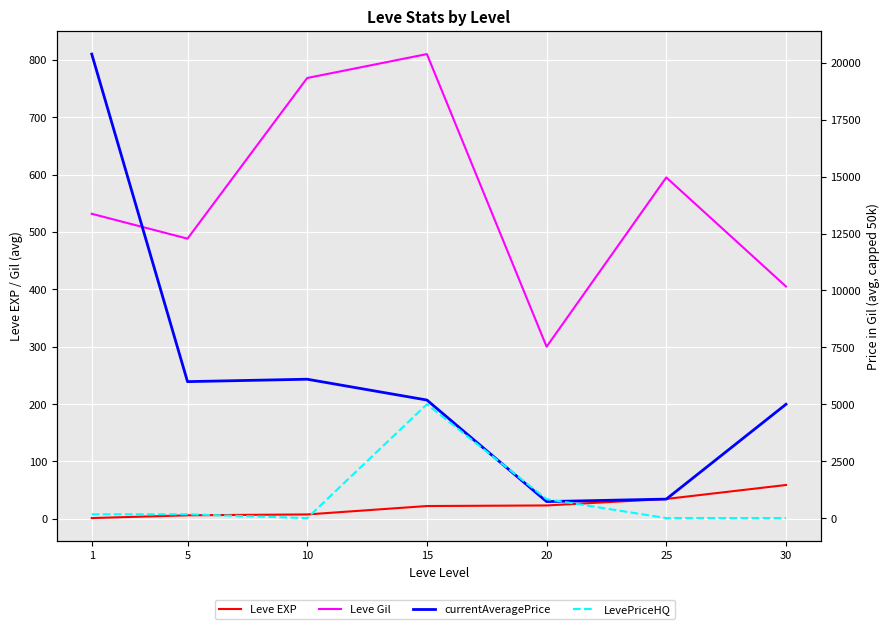

At which label does Leve Gil first exceed 531?

1